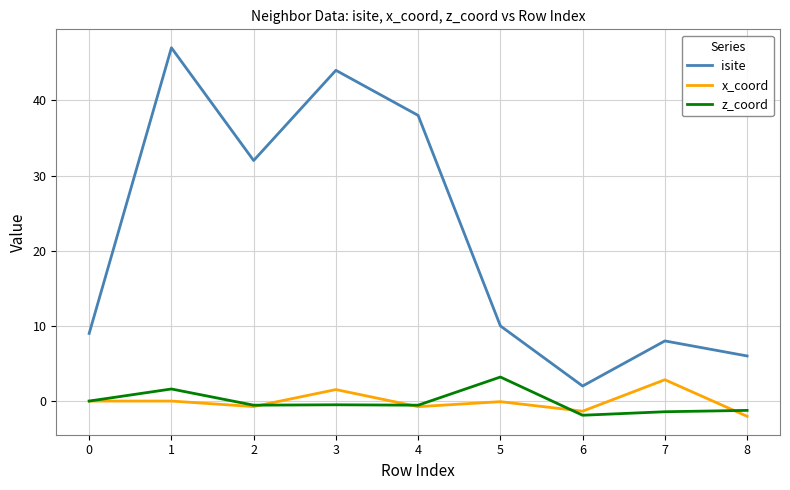

What is the maximum value shown in the chart?

47.0